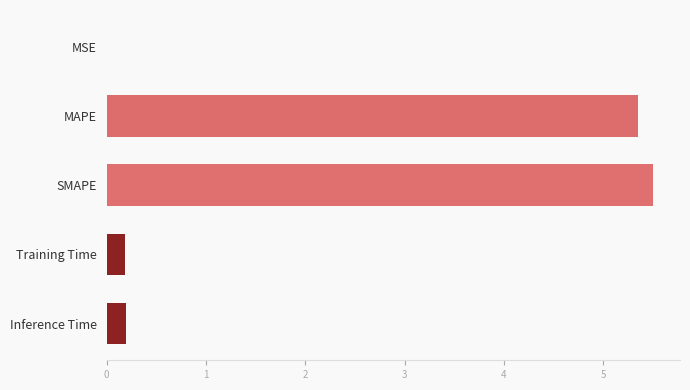

What is the sum of all values?

11.2